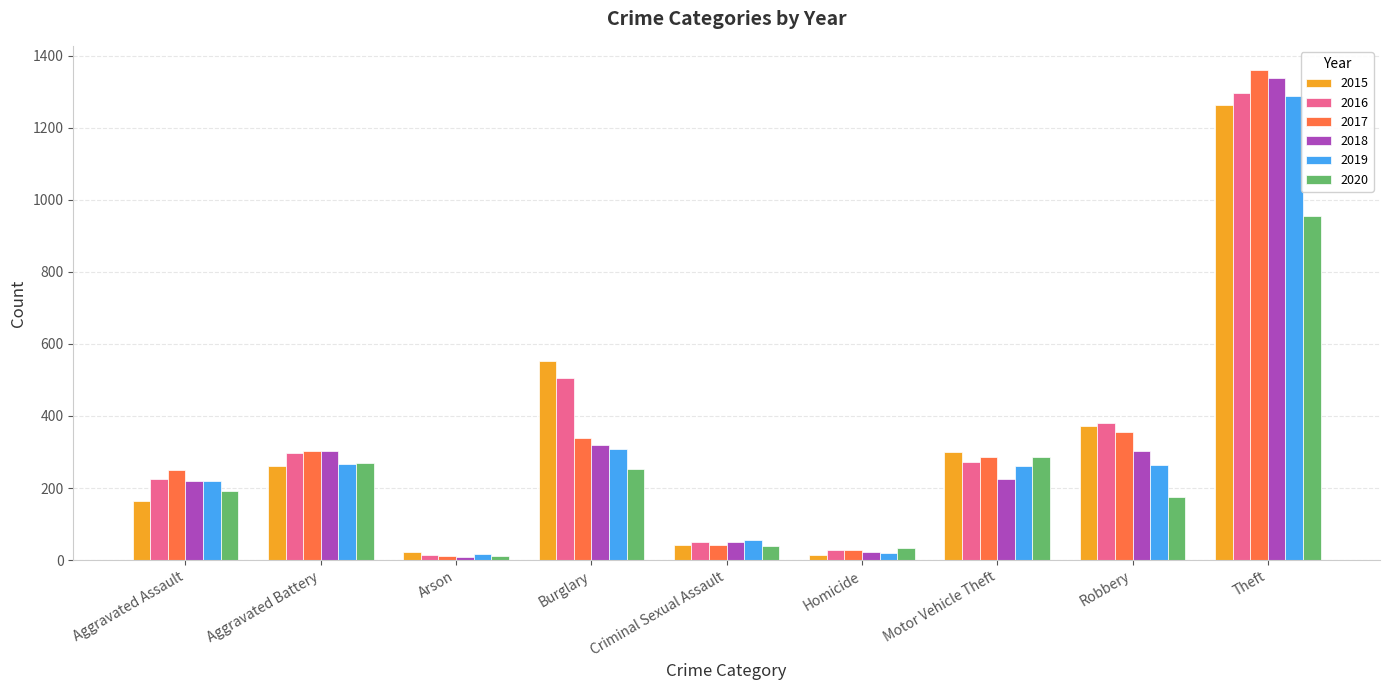

What is the difference between the maximum and minimum values in the 2019 series?

1272